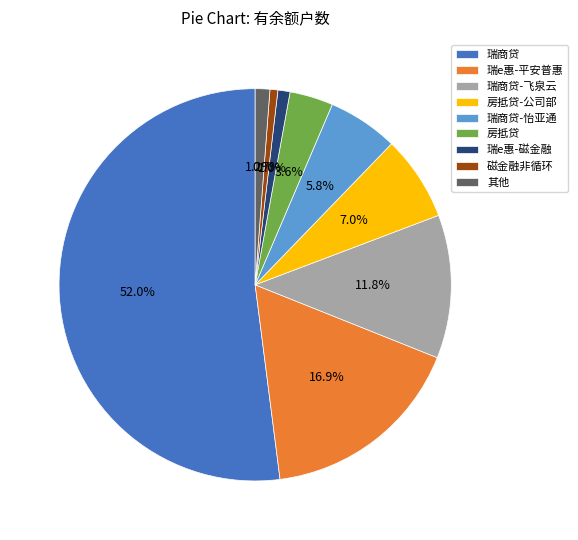

To the nearest percent, what portion does 房抵贷-公司部 represent?

7%